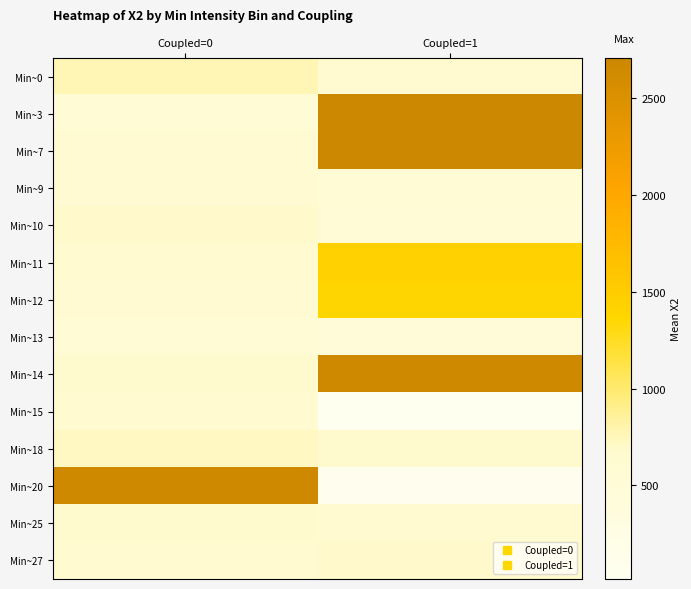

Which has a higher value, Coupled=1 or Coupled=0?

Coupled=0